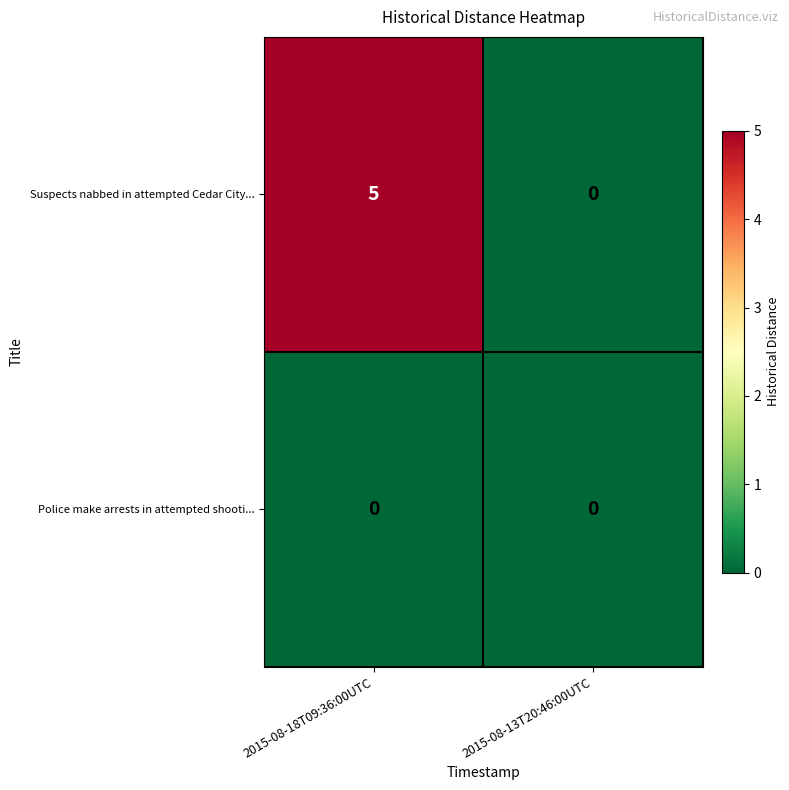

Reading right to left, transcribe all the data shown in this chart.

Suspects nabbed in attempted Cedar City...: 0	5
Police make arrests in attempted shooti...: 0	0